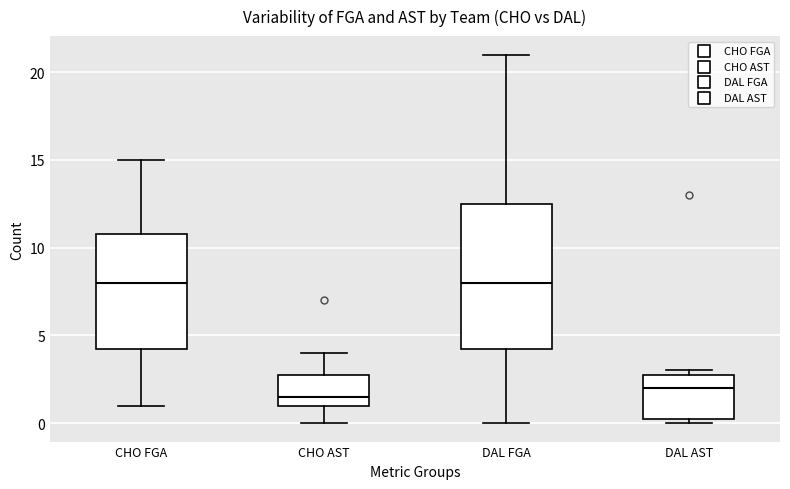

Where does the upper whisker of the box for DAL FGA end on the y-axis? The values are not printed on the chart, so give them approximately, as read against the axis.

21.0